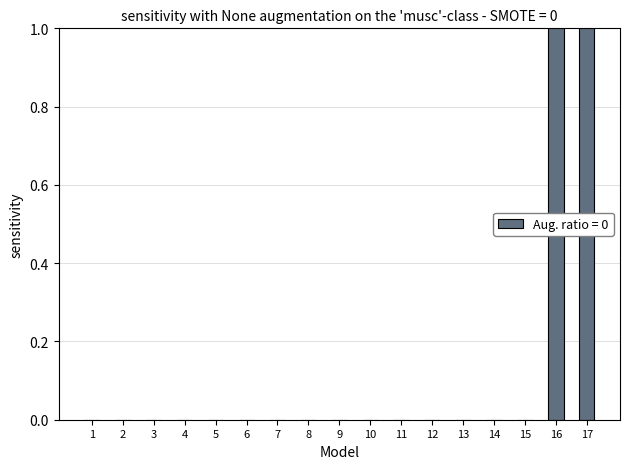

What is the maximum value shown in the chart?

8